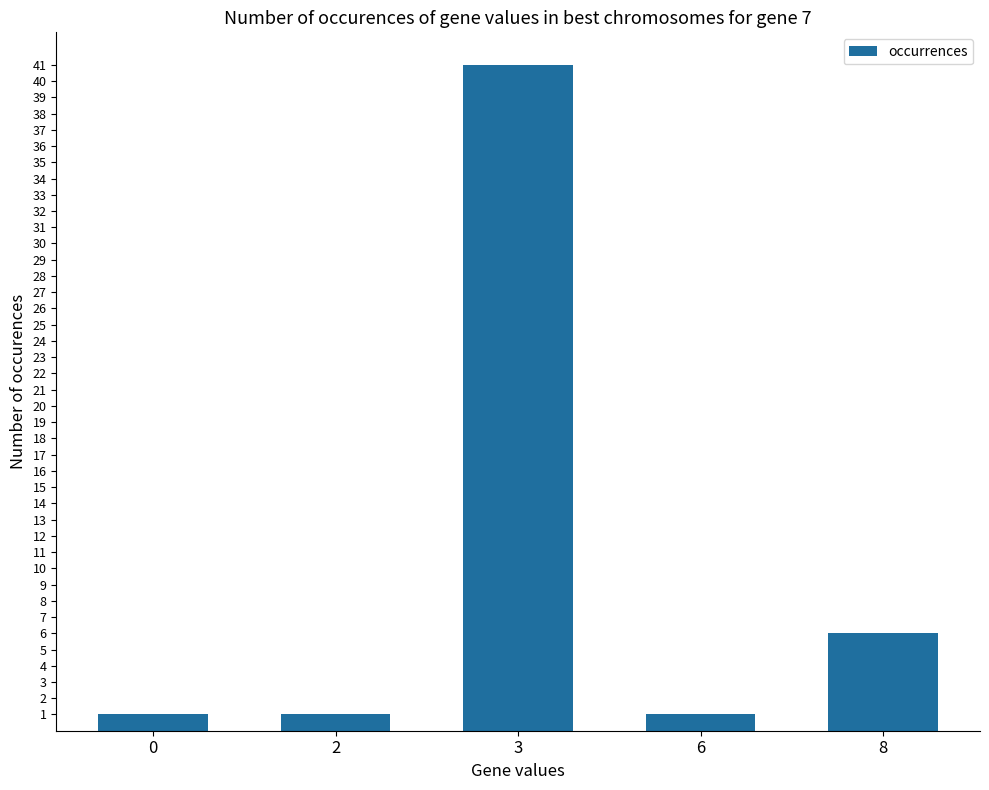

The chart shows a value of 1 at 2. True or false?

True